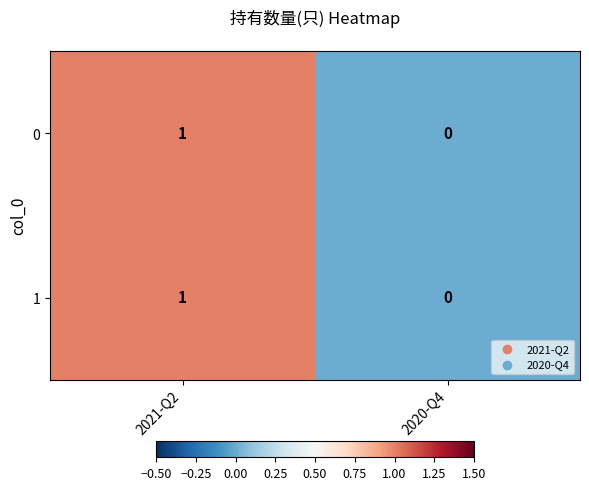

Rank the categories by 0 value from highest to lowest.

2021-Q2, 2020-Q4